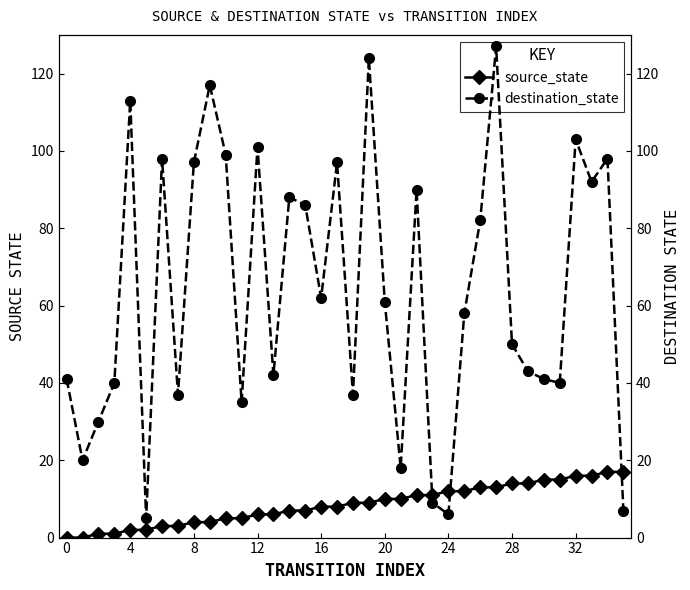

At which category is the sum across all series the highest?

27